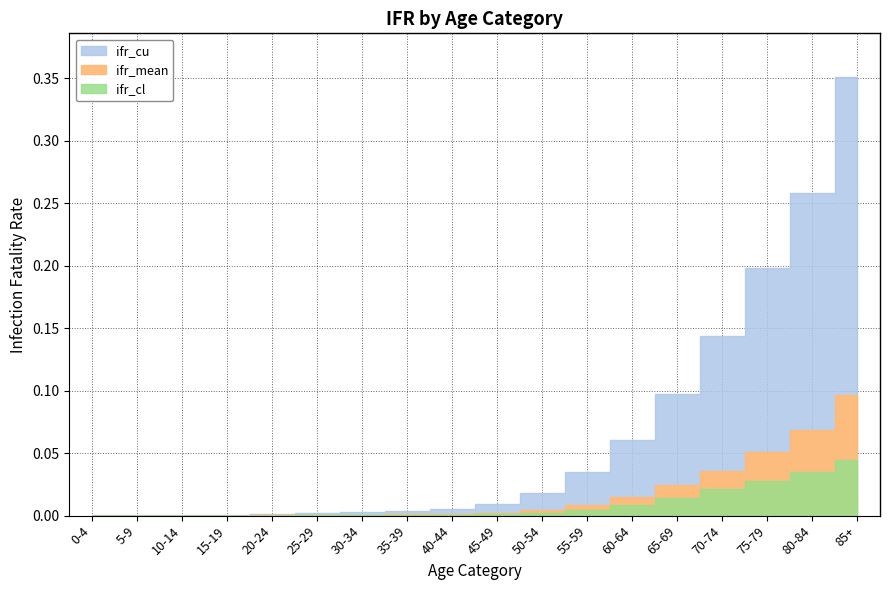

Which series has the widest spread of values?

ifr_cu